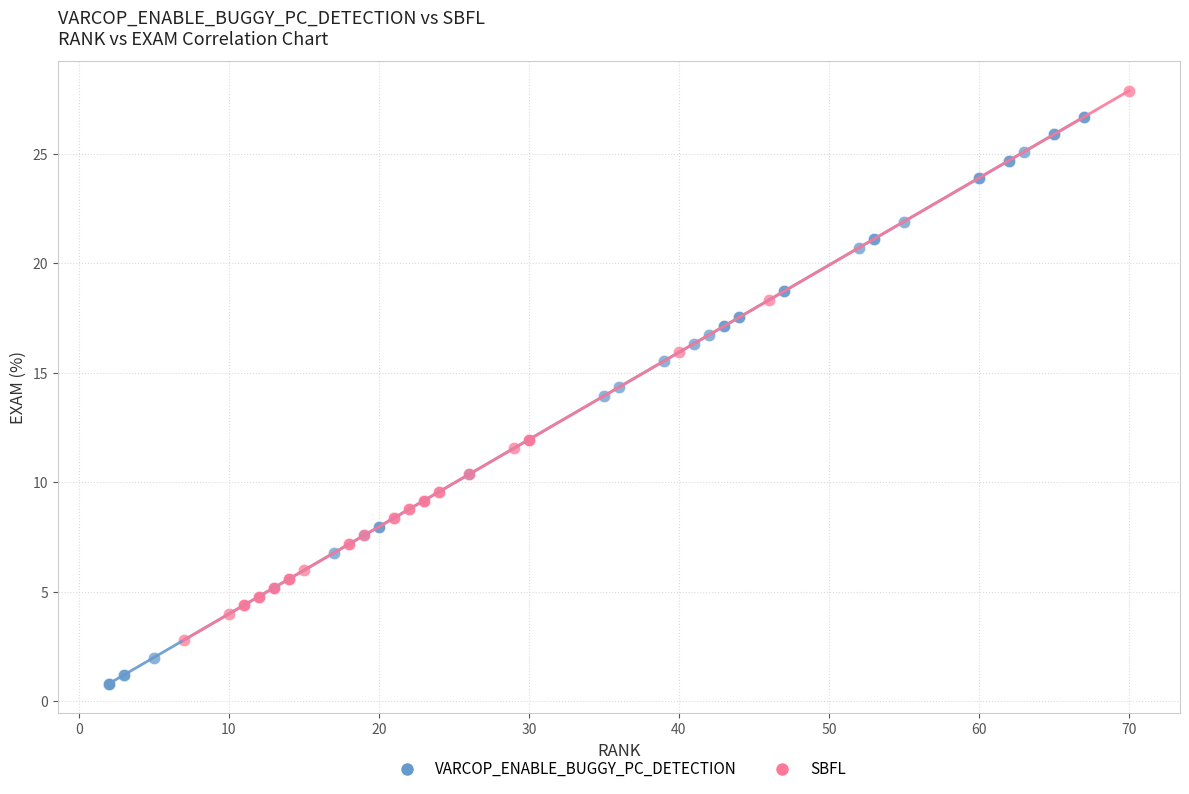

Which series reaches the maximum Y coordinate?

SBFL